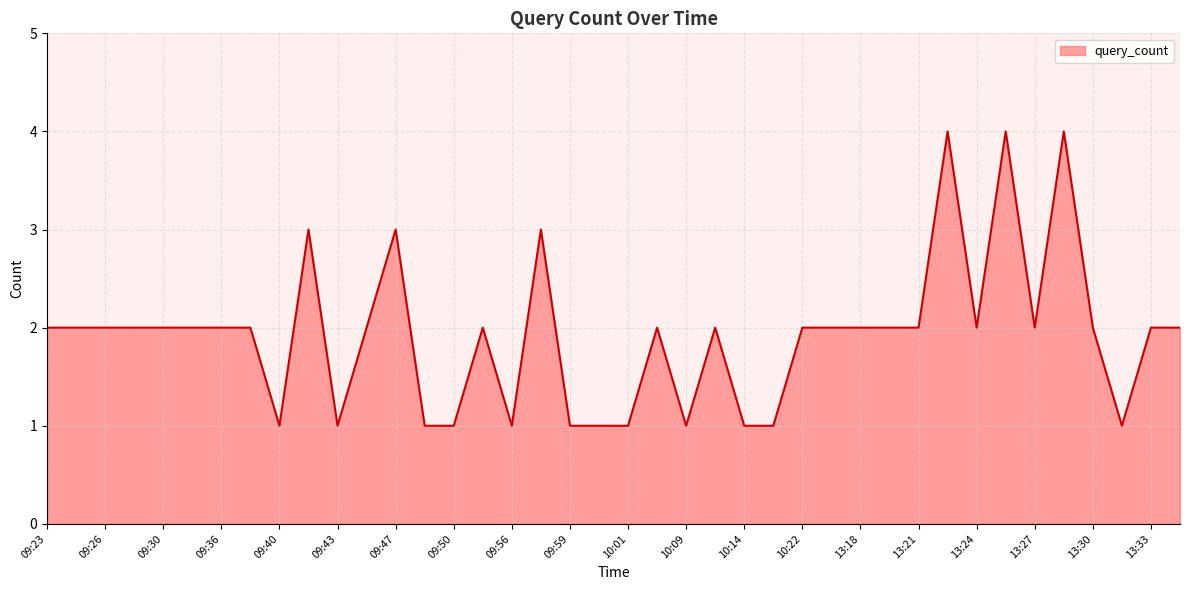

What is the greatest value displayed?

4